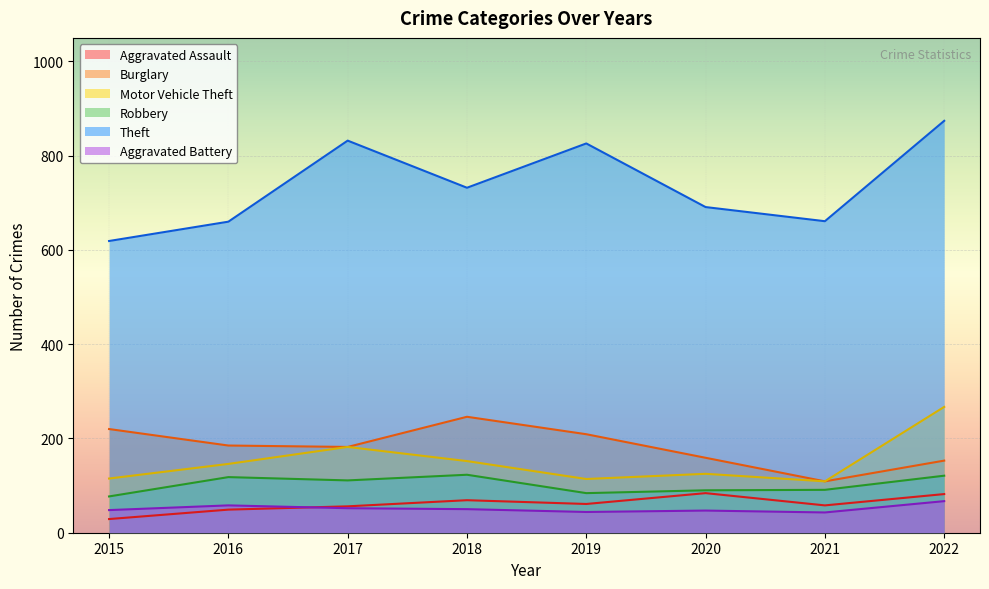

True or false: Burglary and Aggravated Battery cross at least once.

False